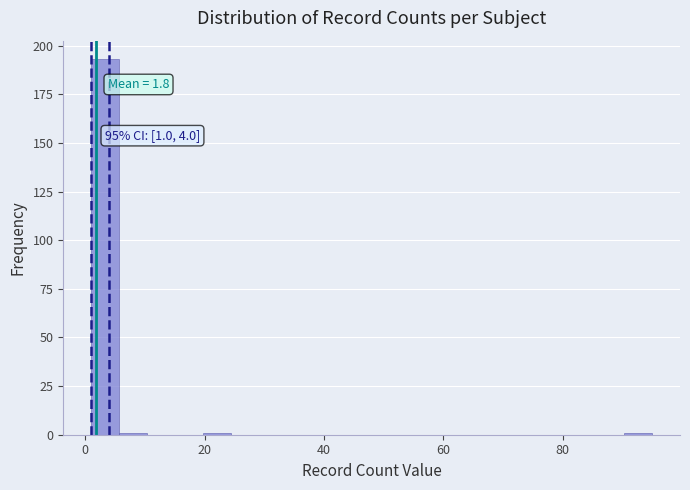

Read against the x-axis, roughly where is the centre of the tallest bar?

4